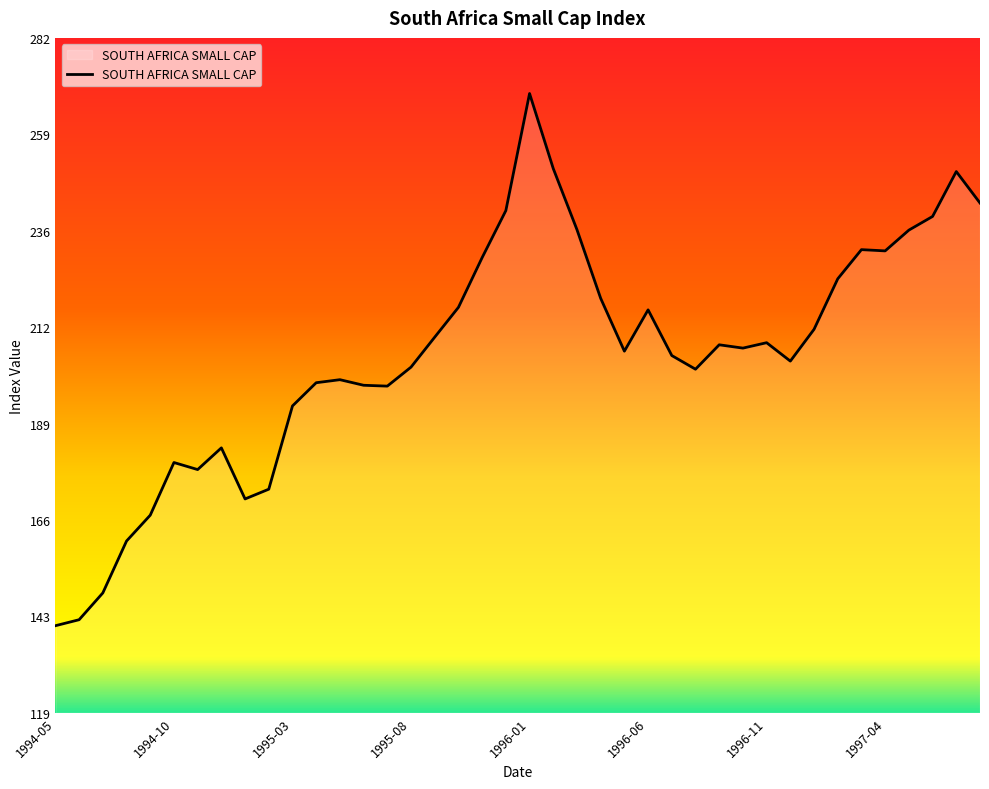

What is the difference between the maximum and minimum values?

128.6